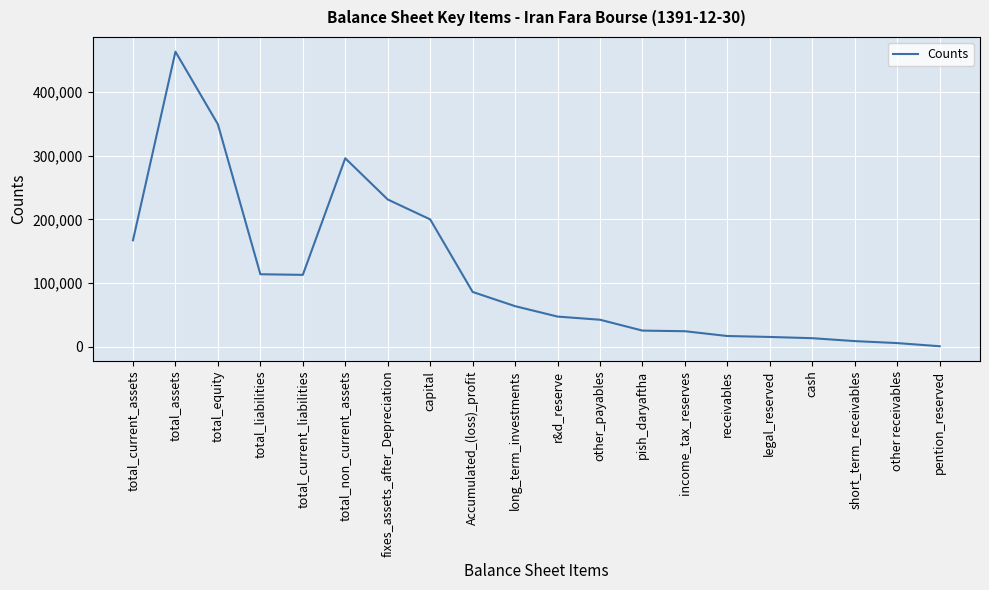

At which category does the chart reach its peak across all series?

total_assets